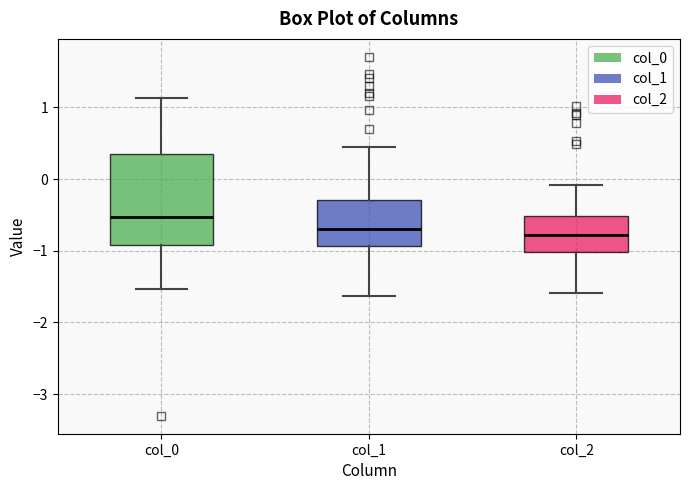

Reading left to right, read every box against the y-axis: the position of its median line, the range the box covers, and the ends of its whiskers. The values are not printed on the chart, so give them approximately, as read against the axis.

col_0: median -0.5, box -0.9 to 0.3, whiskers -1.5 to 1.1
col_1: median -0.7, box -0.9 to -0.3, whiskers -1.6 to 0.4
col_2: median -0.8, box -1.0 to -0.5, whiskers -1.6 to -0.1